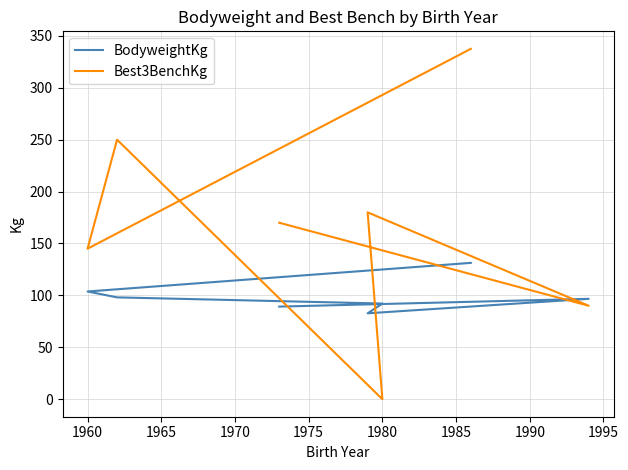

Which series ends up on top after the final intersection of BodyweightKg and Best3BenchKg?

Best3BenchKg